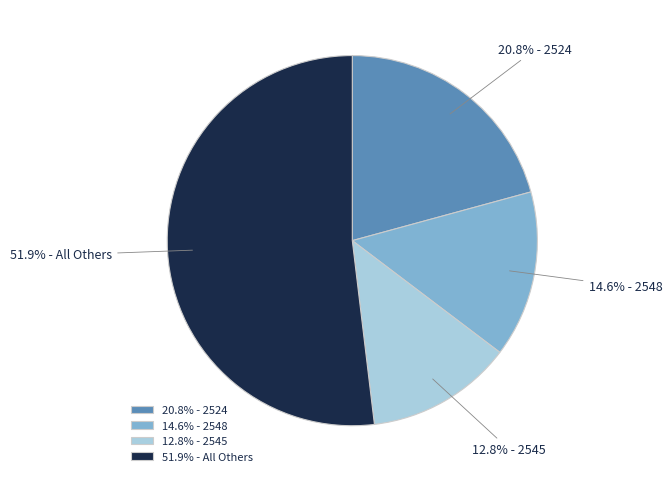

What portion of the pie excludes 20.8% - 2524?

79.2%